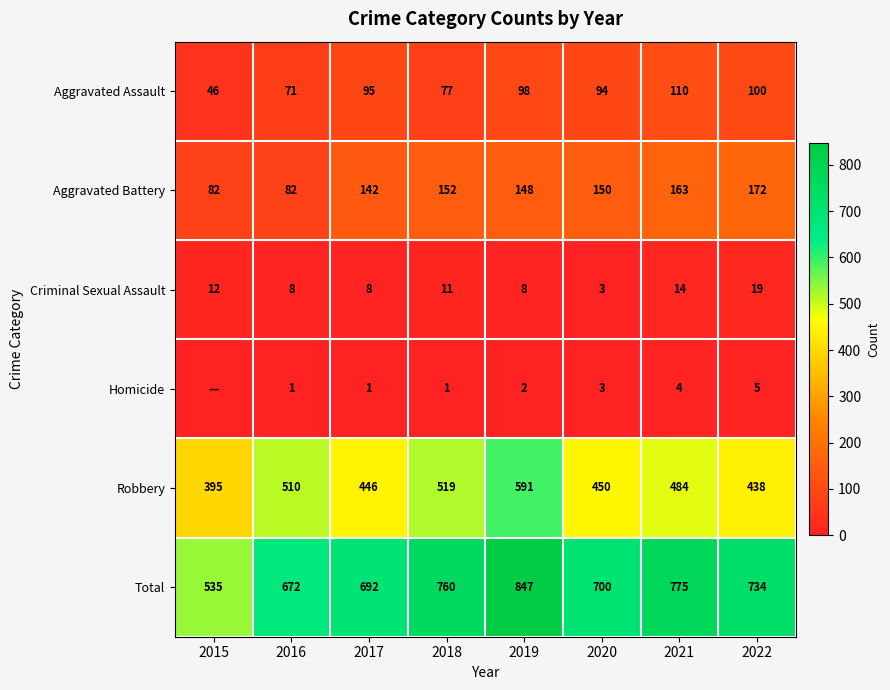

Is the value of Robbery at 2022 greater than the value of Aggravated Assault at 2021?

Yes